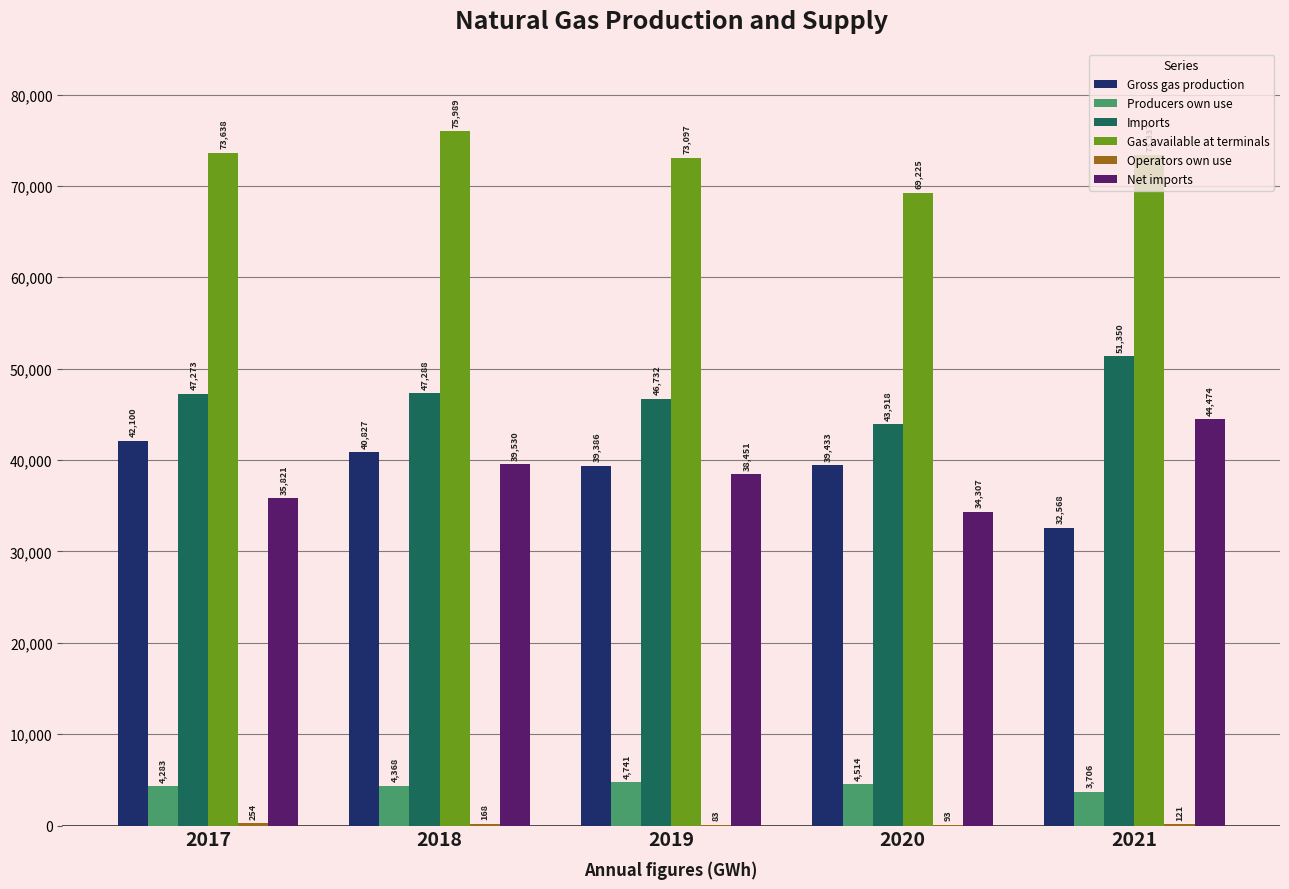

Which series has the widest spread of values?

Net imports